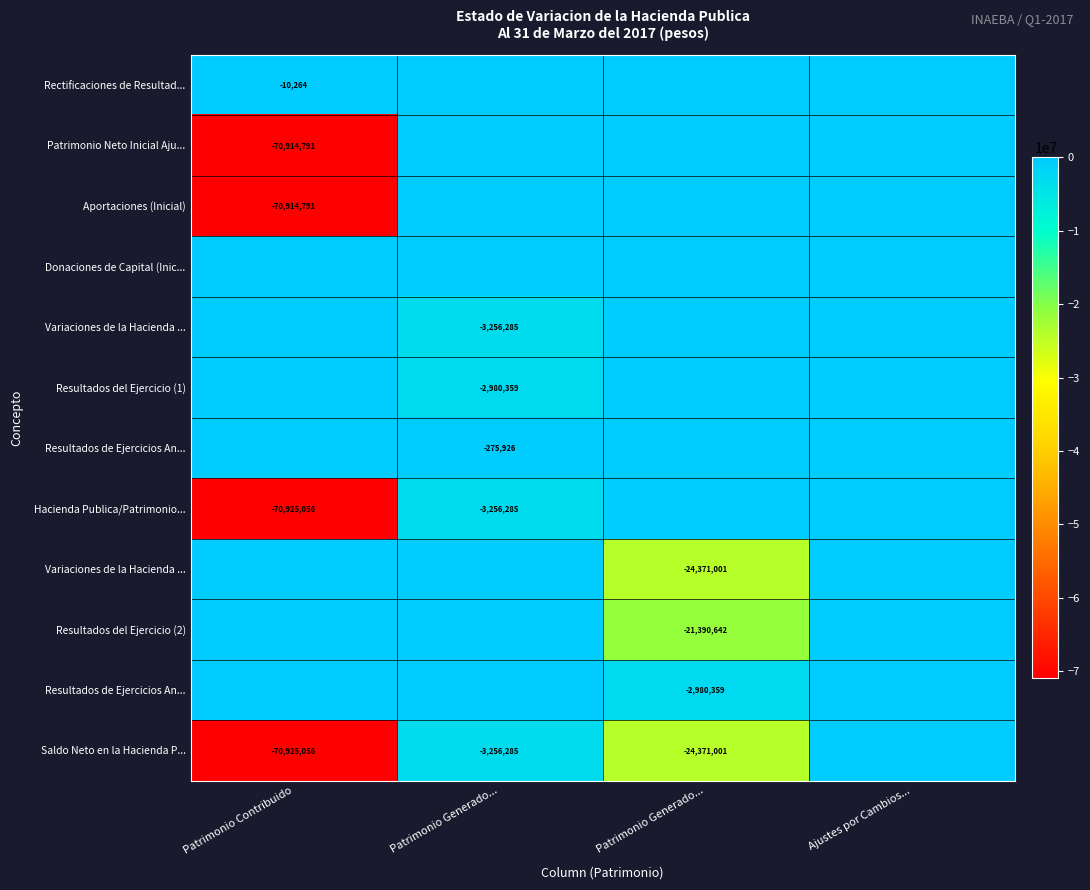

What is the minimum value shown in the chart?

-70925055.5